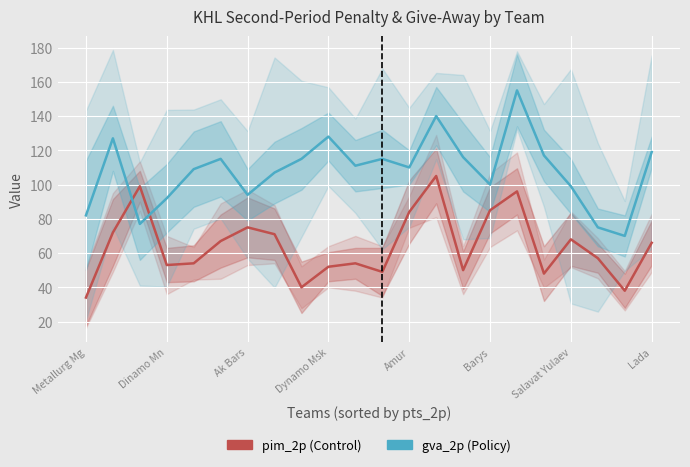

What is the value of the gva_2p point at the 20th from the left?

75